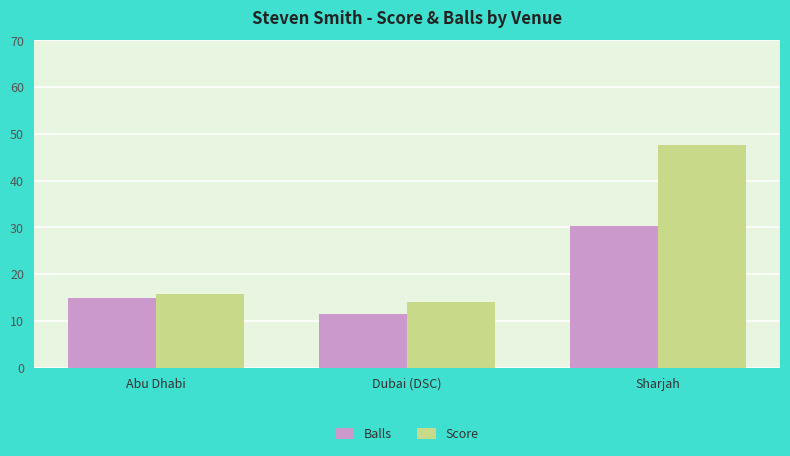

What is the value of the Balls bar at the 1st from the left?

15.0